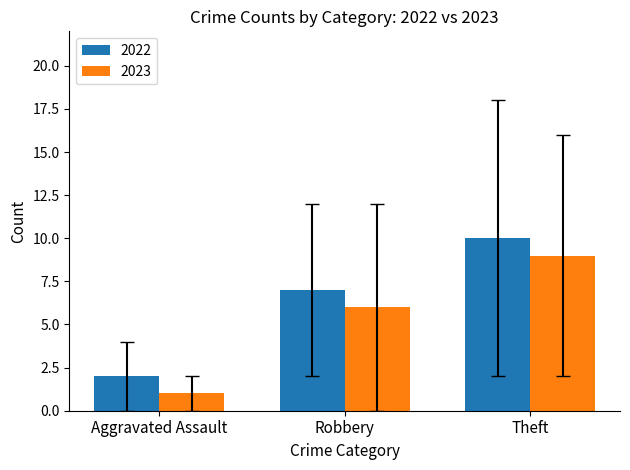

Are the bars grouped side by side (vs. stacked)?

Yes